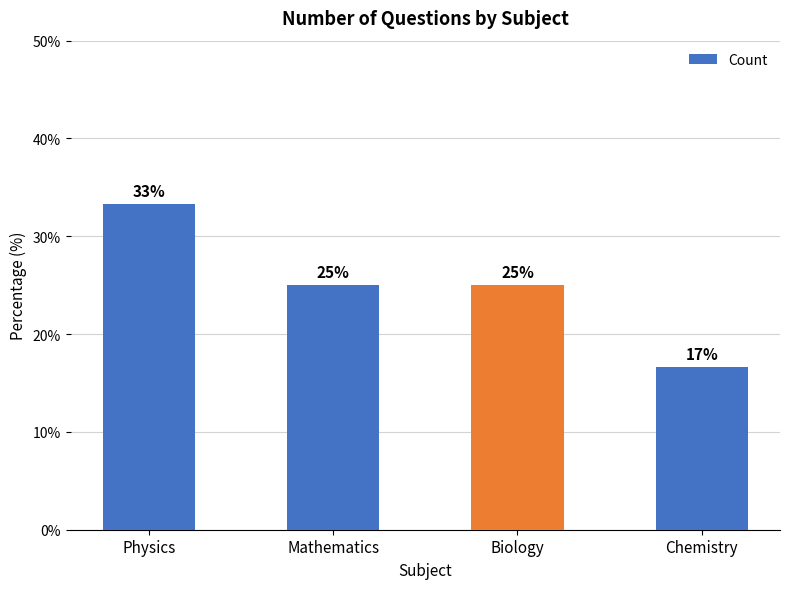

What is the difference between the second highest and minimum values?

8.3